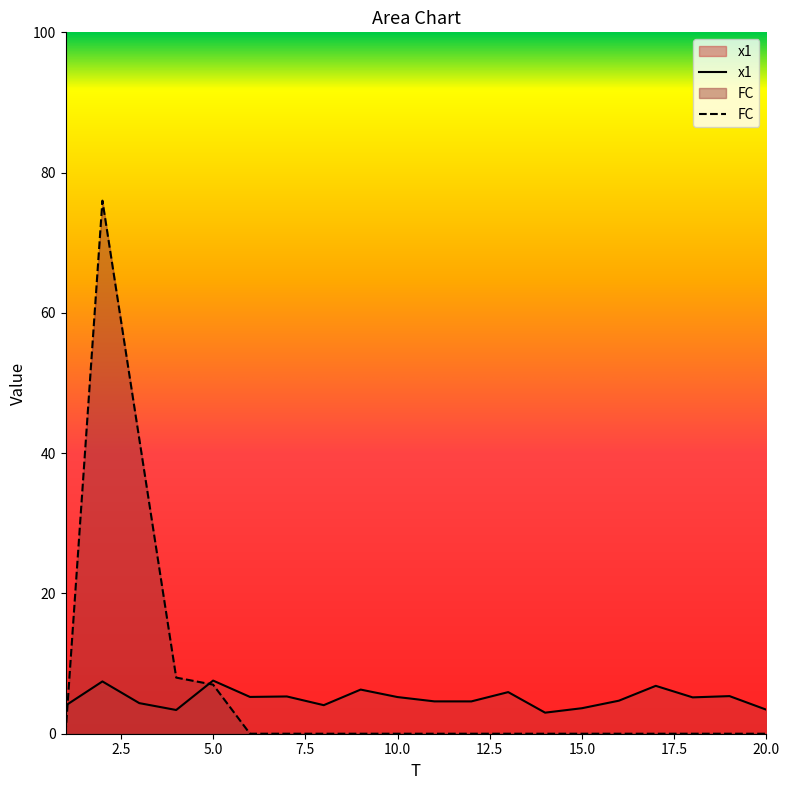

In x1, how many points are lower than both neighbors (excluding endpoints)?

6